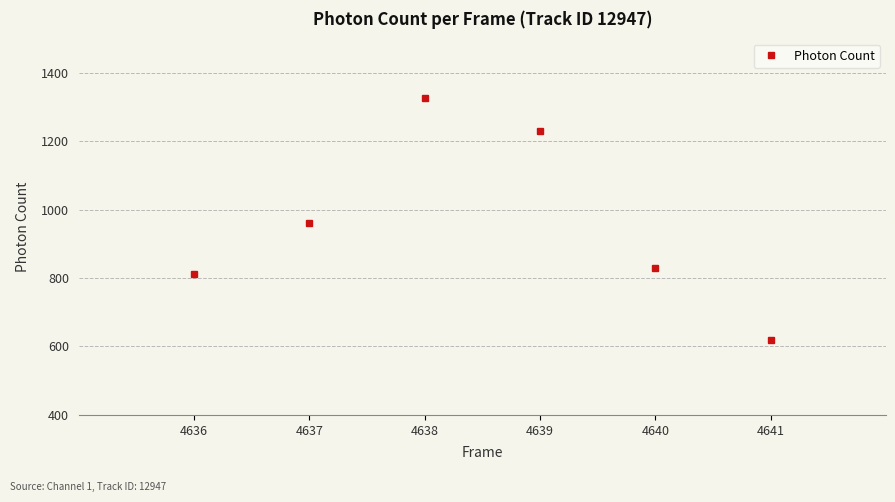

Is it true that the value at 4638 is 1326.5?

True